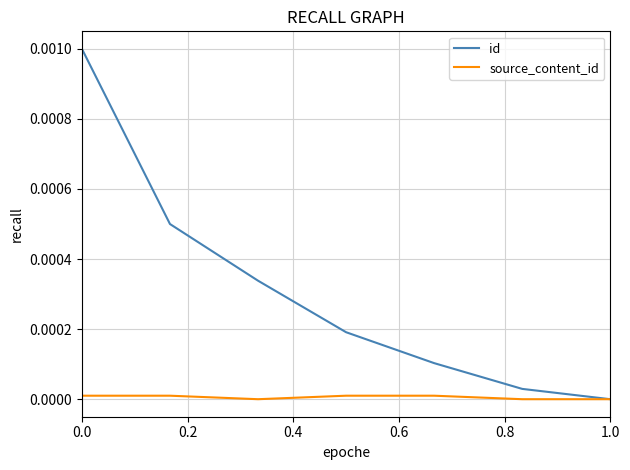

Which series has the largest total across all categories?

id